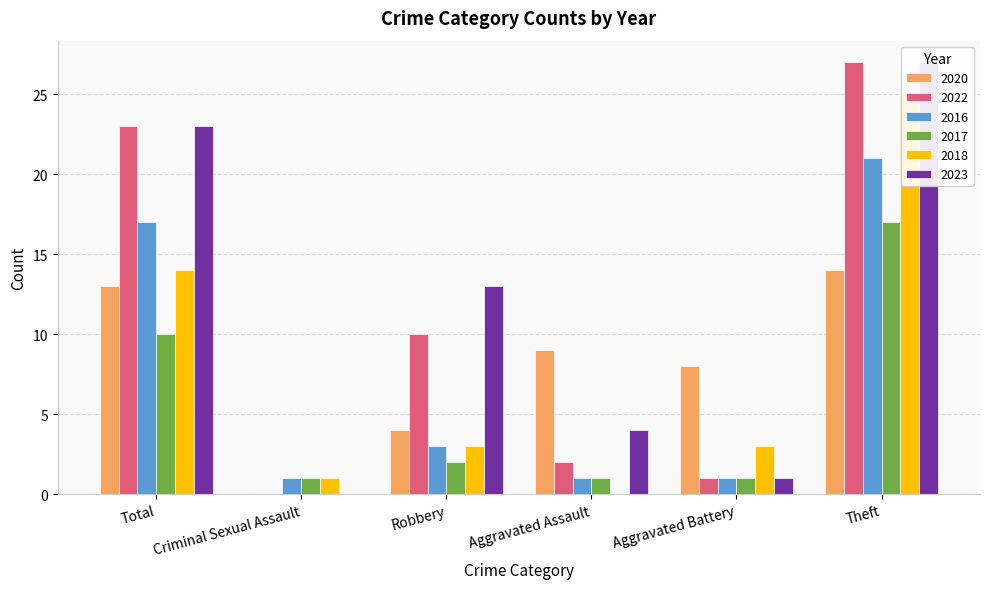

Which category has the highest value in the 2016 series?

Theft